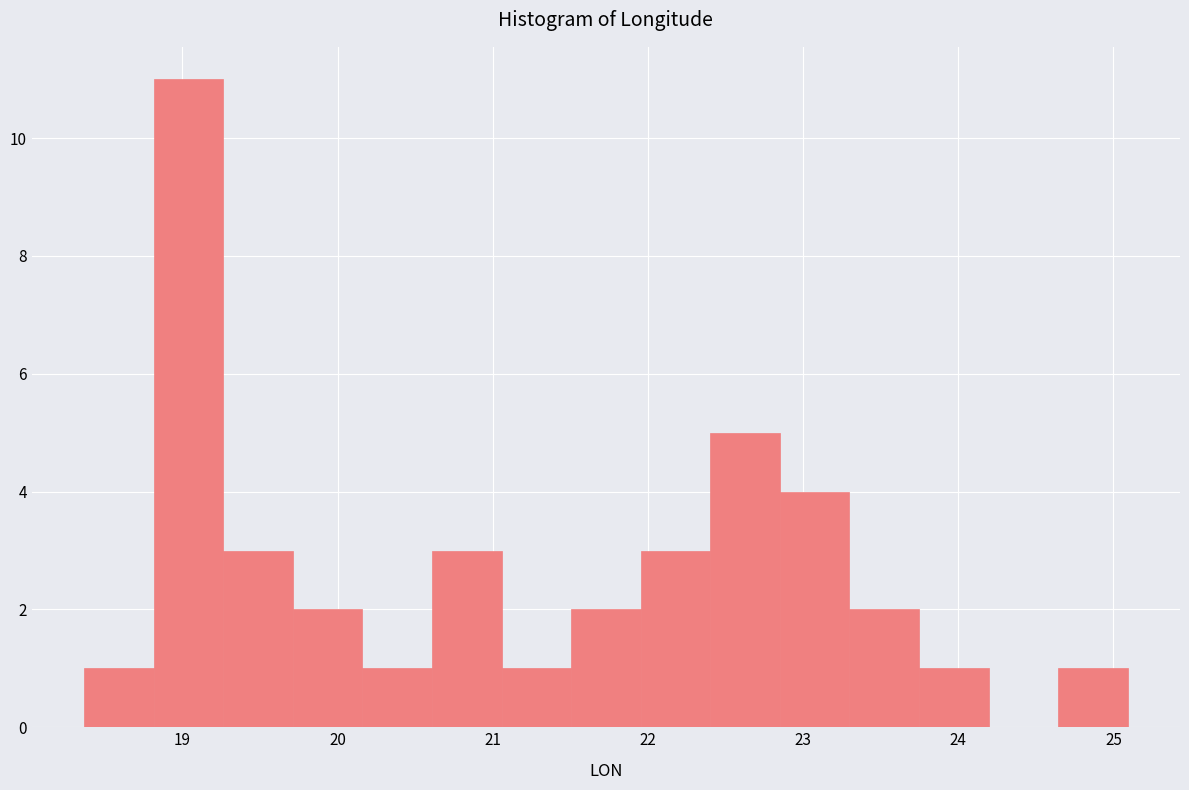

Over which range of the x-axis is the bar tallest?

18.8 to 19.3